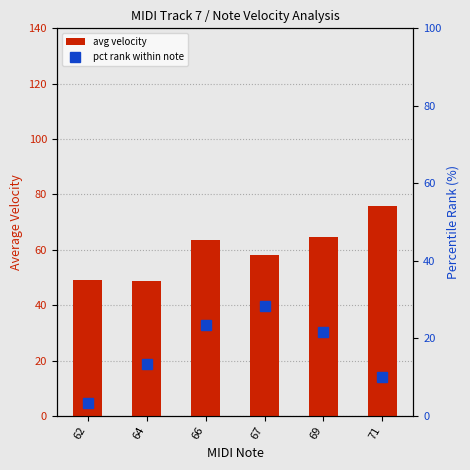

What is the value of the pct rank within note bar at the 2nd from the left?

13.3